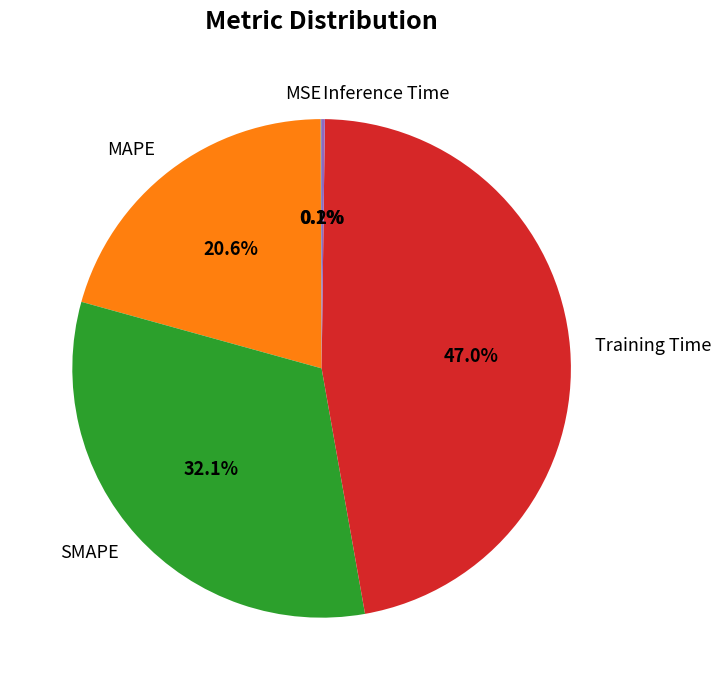

To the nearest percent, what percentage of the pie is MAPE?

21%